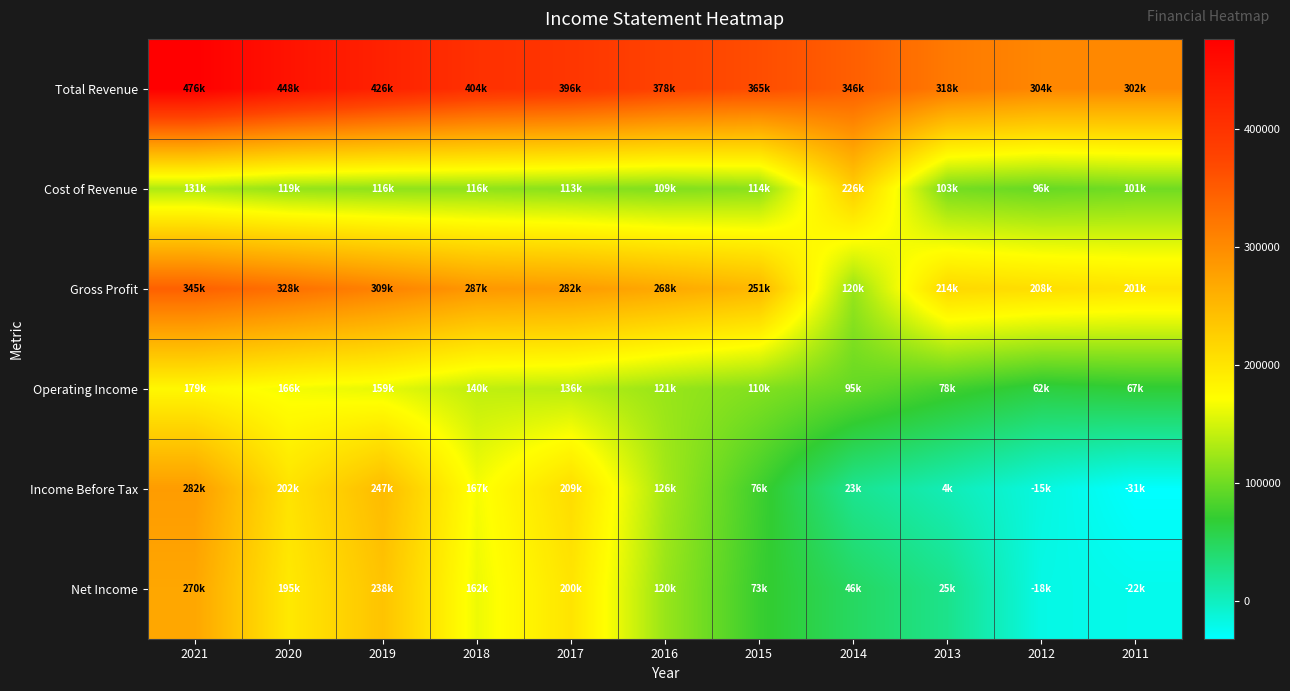

At how many categories does at least one series exceed 414268?

3